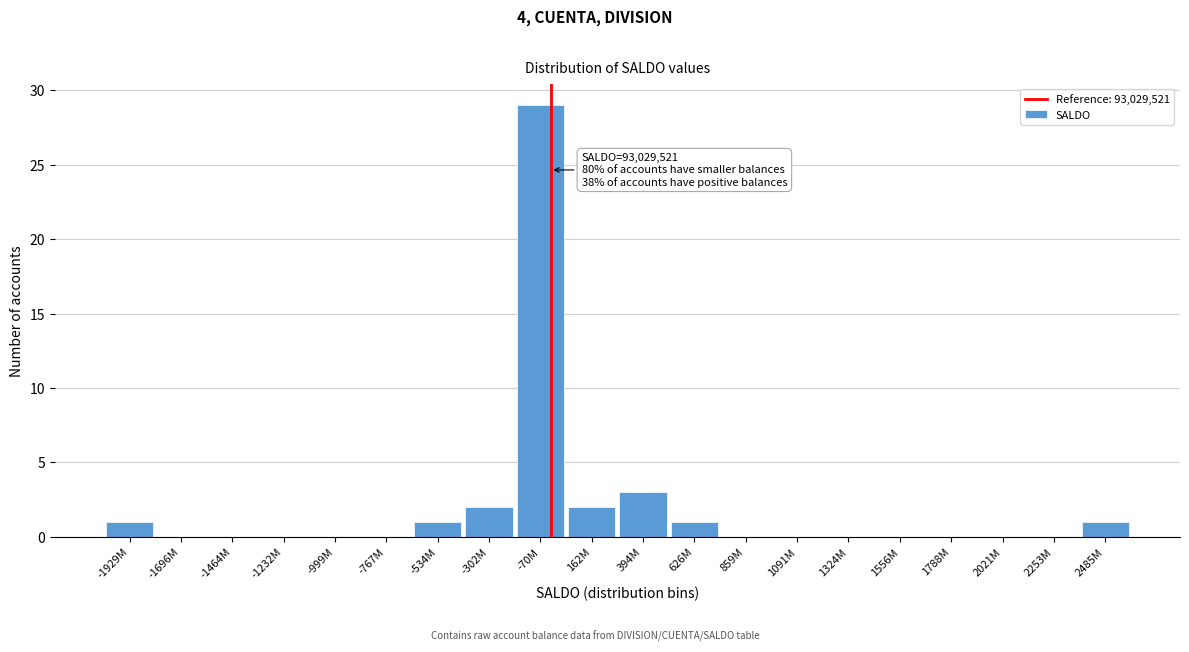

Reading right to left, what are all the values shown in this chart?

2485M=1	2253M=0	2021M=0	1788M=0	1556M=0	1324M=0	1091M=0	859M=0	626M=1	394M=3	162M=2	-70M=29	-302M=2	-534M=1	-767M=0	-999M=0	-1232M=0	-1464M=0	-1696M=0	-1929M=1